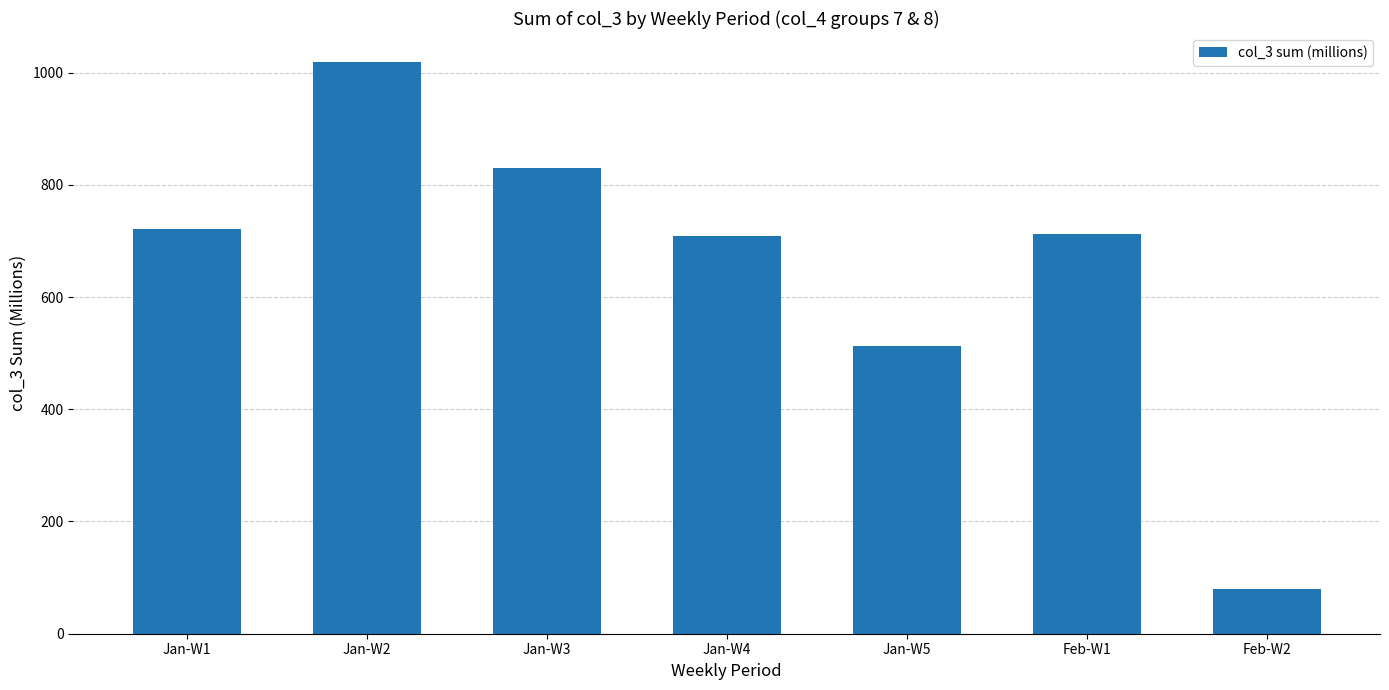

Which category has the lowest value across all series?

Feb-W2